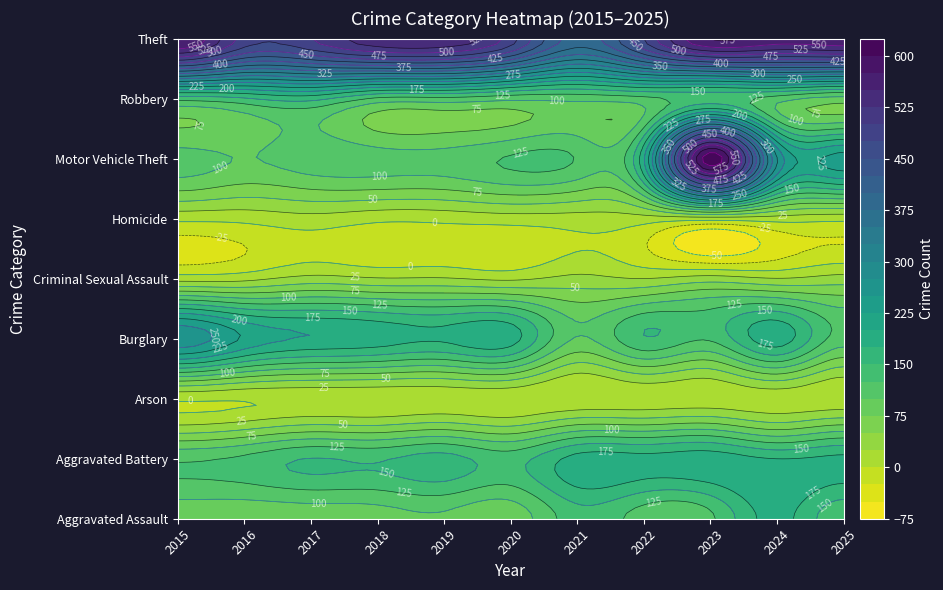

Which series has the largest total across all categories?

Theft